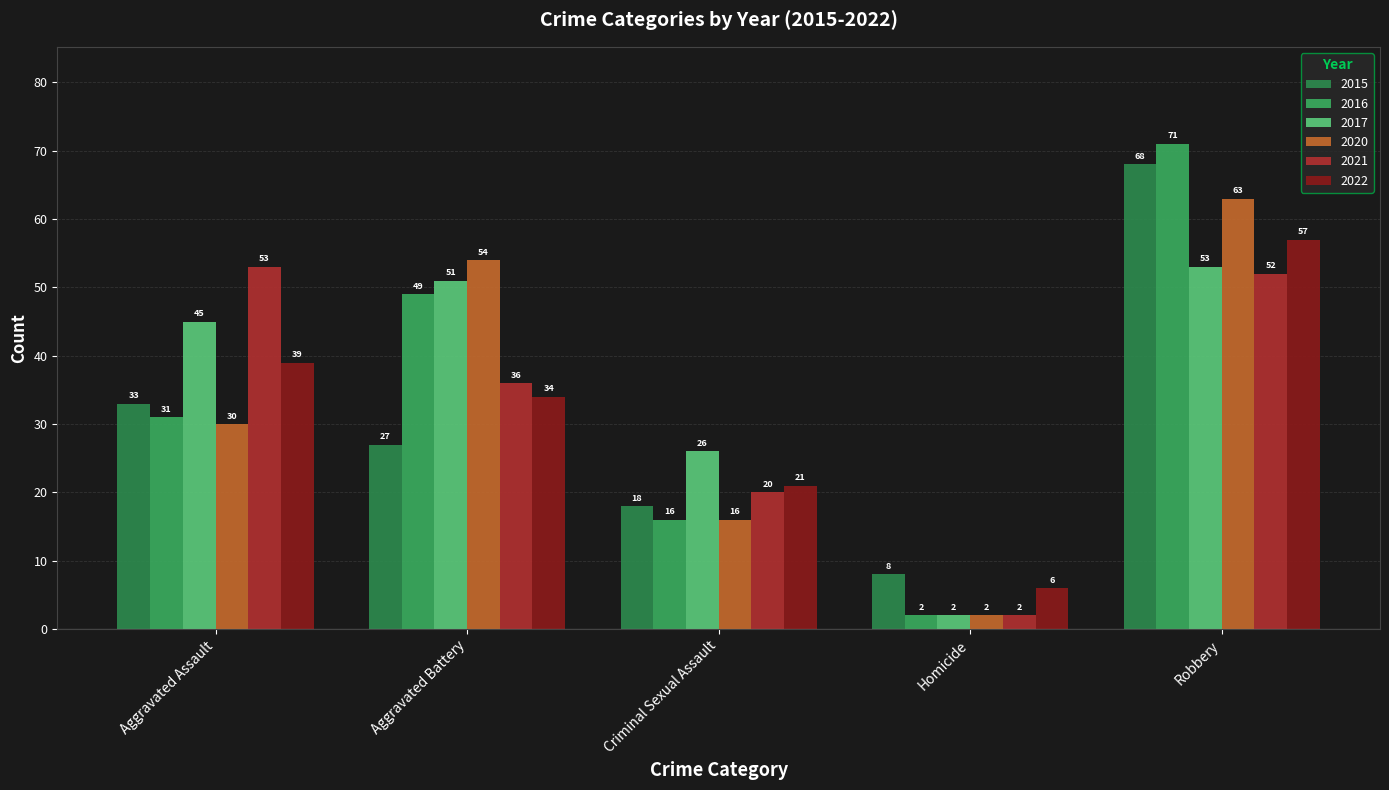

How many bars are there in total?

30